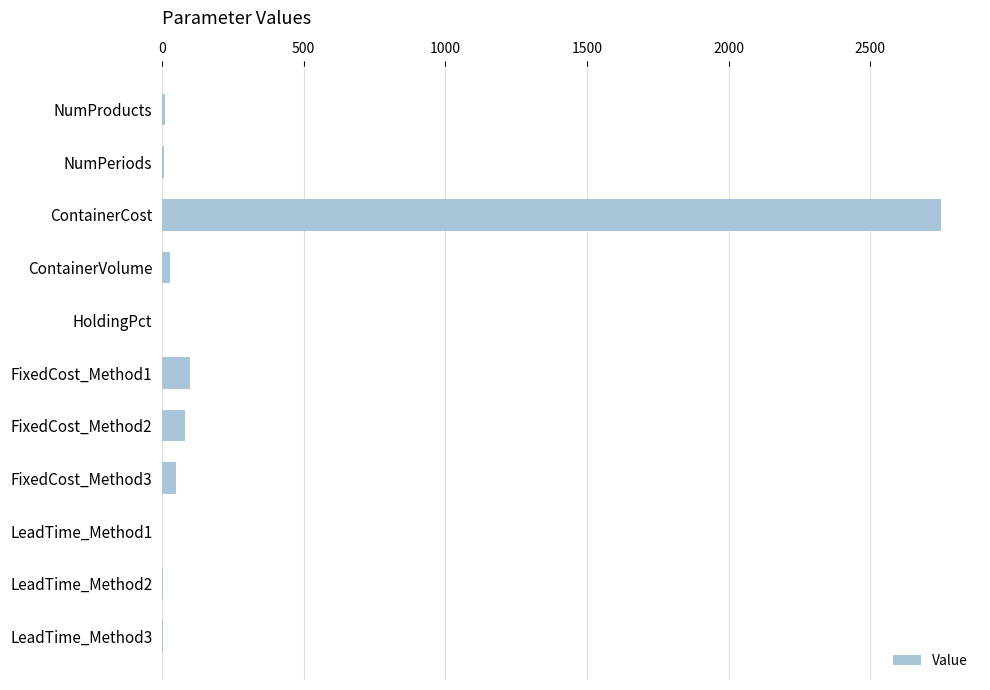

Is it true that the value at FixedCost_Method2 is 80.0?

True